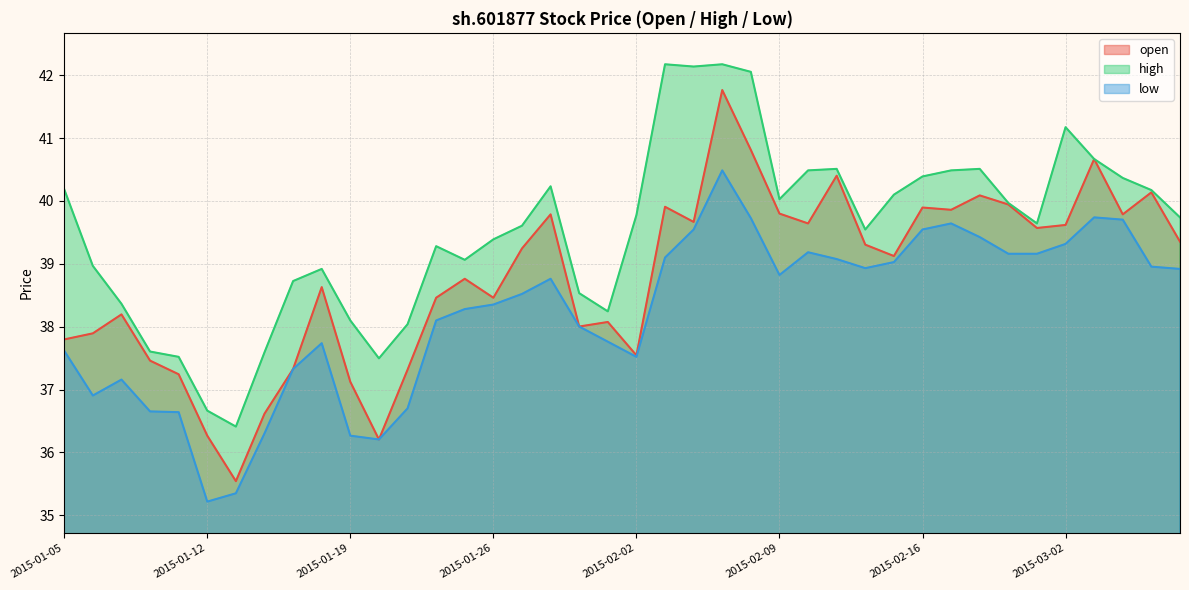

Which category has the lowest value in the high series?

2015-01-13